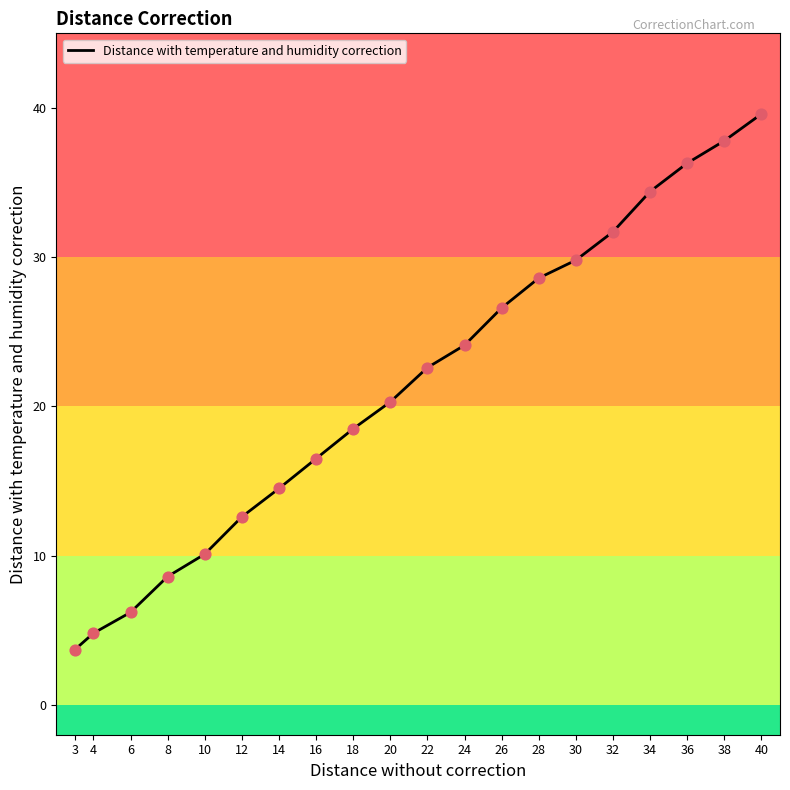

What is the change in value from 3 to 14?

+10.8